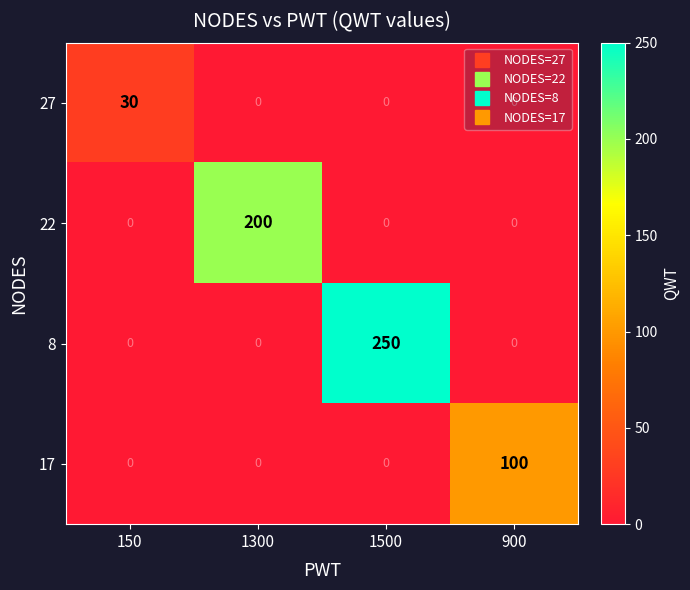

What is the sum of the 27 values at 150 and 1500?

30